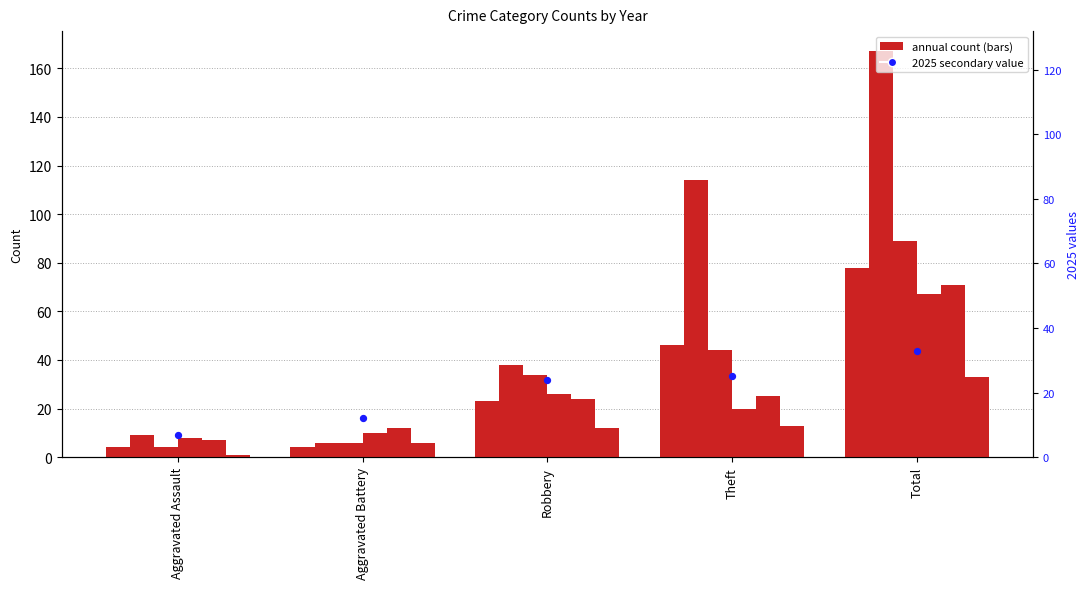

What is the change in value from Theft to Total?

+8